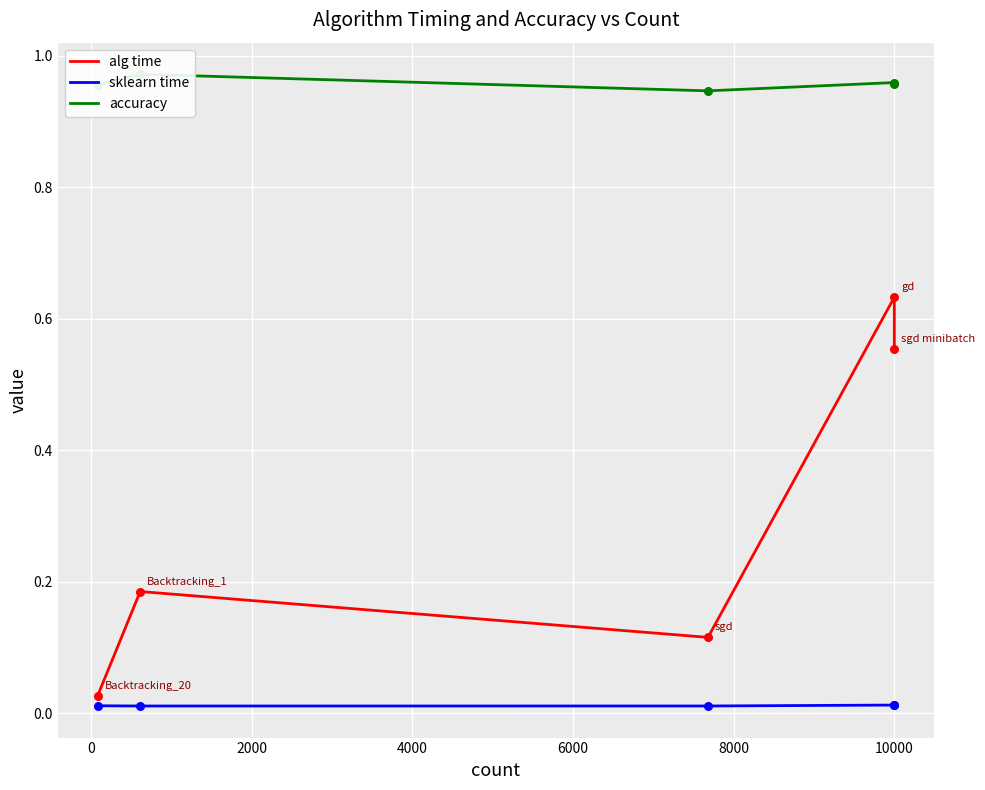

Which series has the largest total across all categories?

accuracy